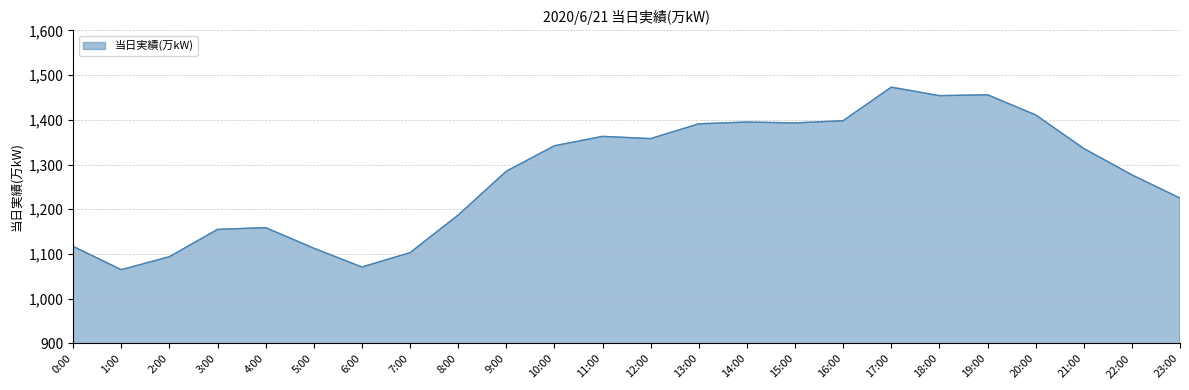

Is it true that the value at 12:00 is 2117?

False